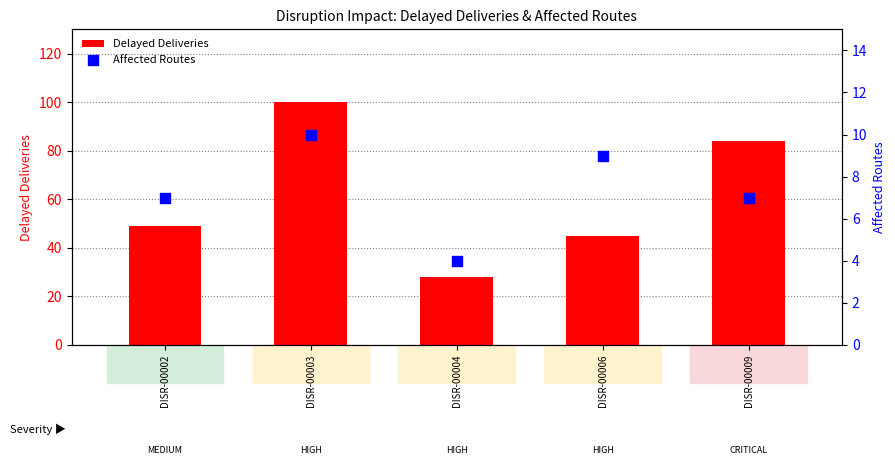

Is the value of Affected Routes at DISR-00006 greater than the value of Delayed Deliveries at DISR-00006?

No